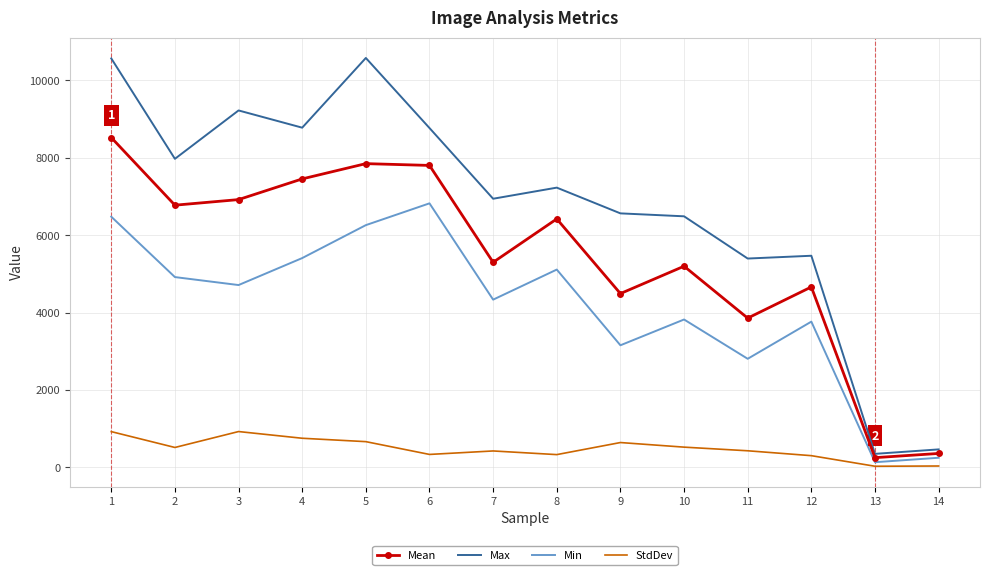

Rank the series by their maximum value, from lowest to highest.

StdDev, Min, Mean, Max